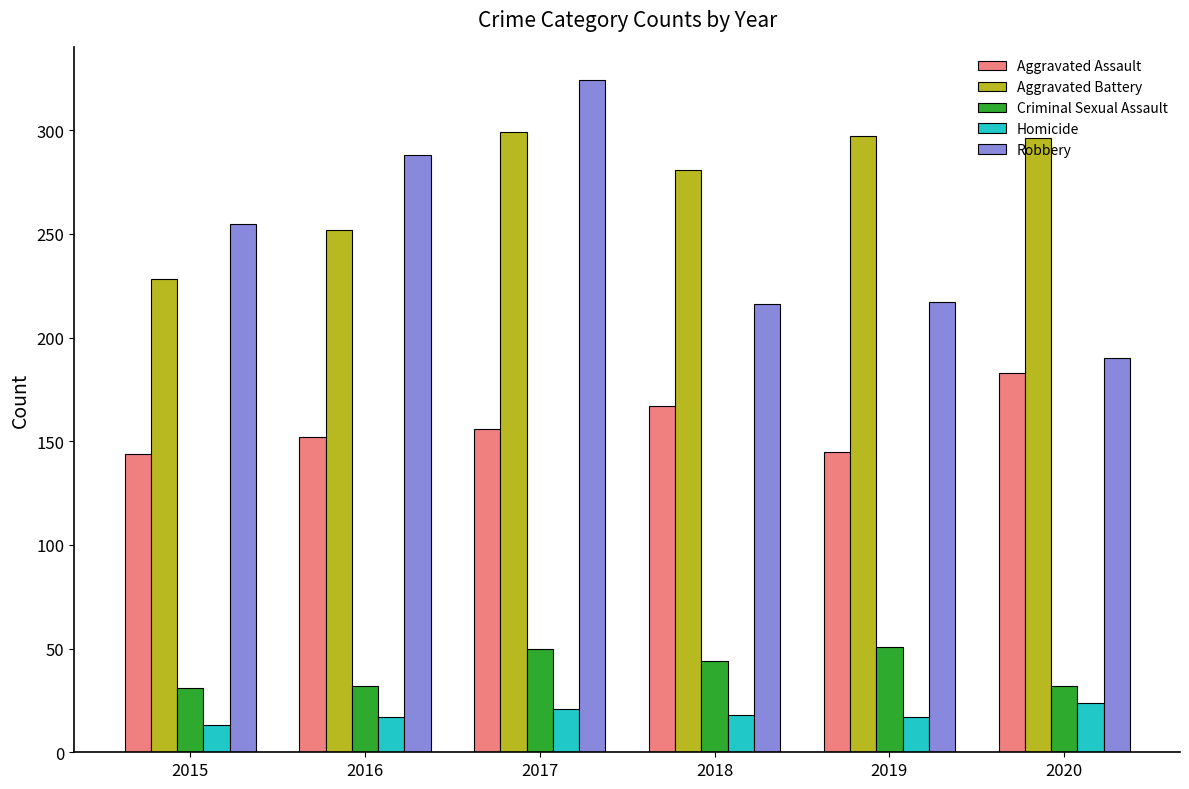

What is the lowest value of the Homicide series?

13